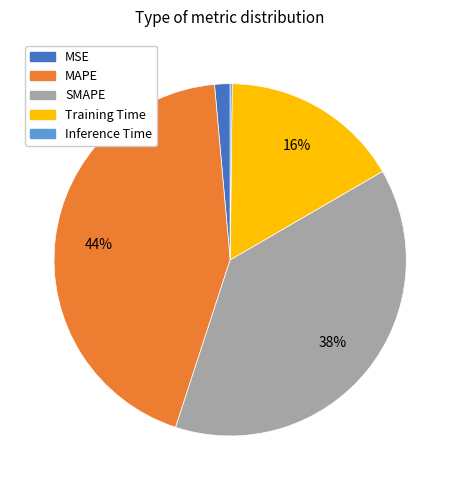

Does any single category account for the majority?

No